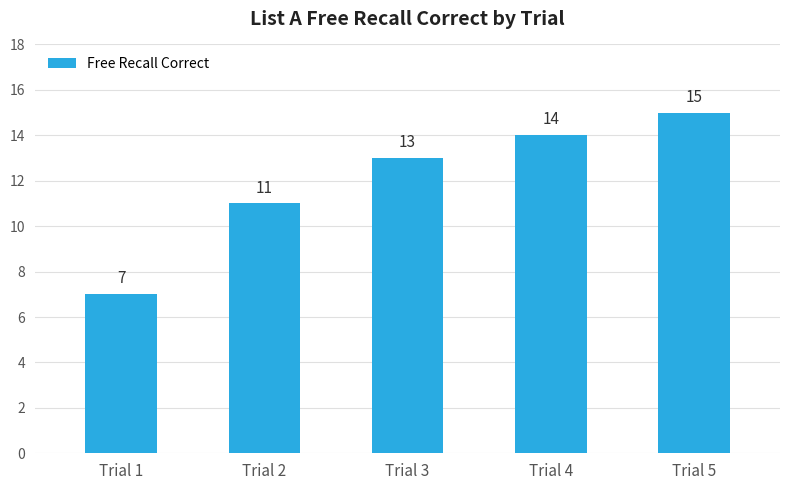

What is the greatest value displayed?

15